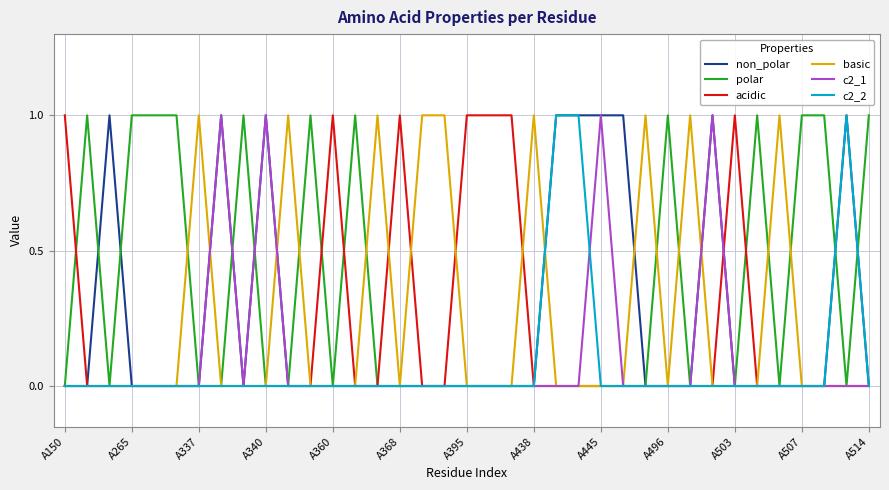

Which series has the largest total across all categories?

polar